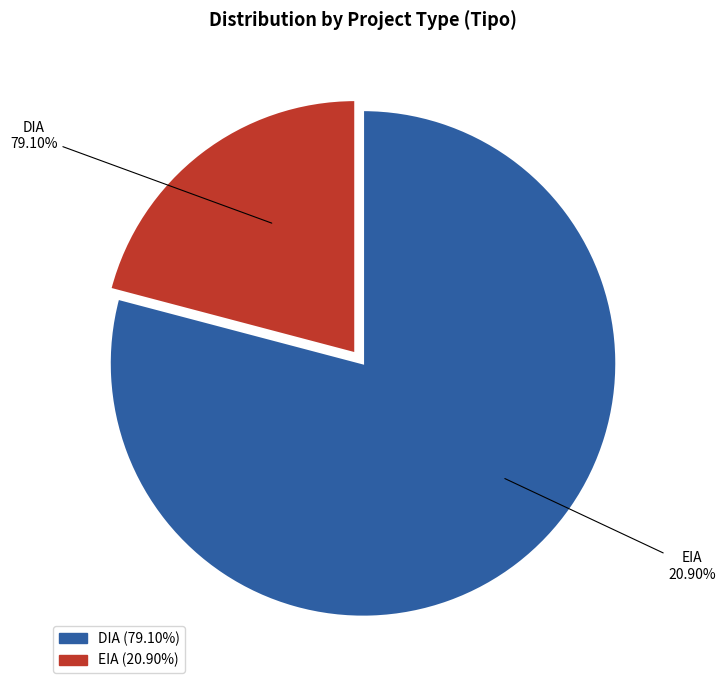

Rank the categories by value from lowest to highest.

EIA, DIA